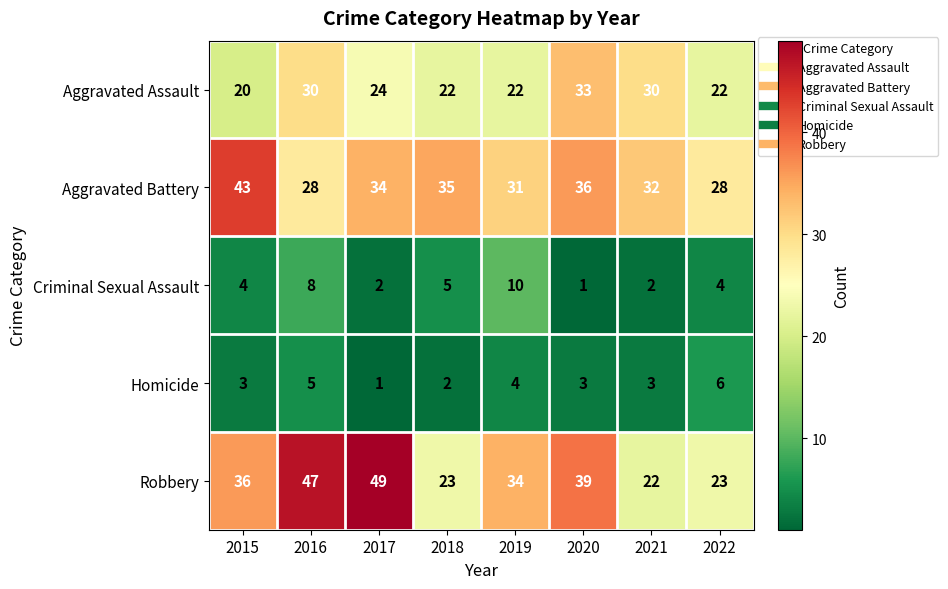

Rank the series by their maximum value, from lowest to highest.

Homicide, Criminal Sexual Assault, Aggravated Assault, Aggravated Battery, Robbery